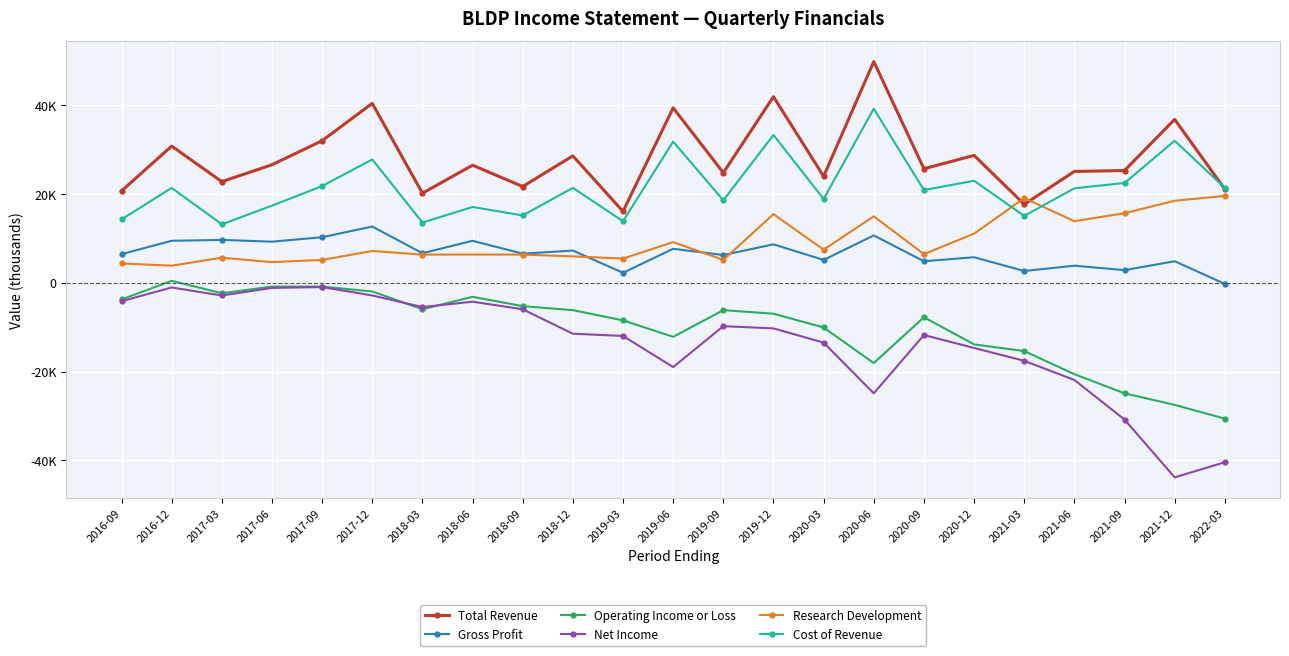

At which category does Net Income reach its first local peak?

2016-12